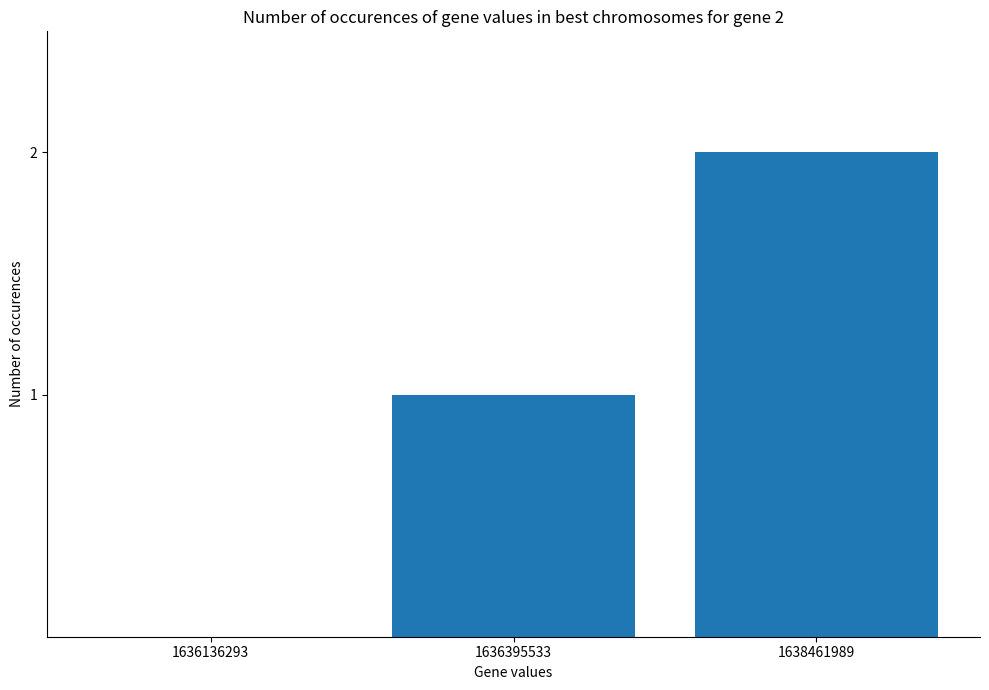

The chart shows a value of 2 at 1638461989. True or false?

True